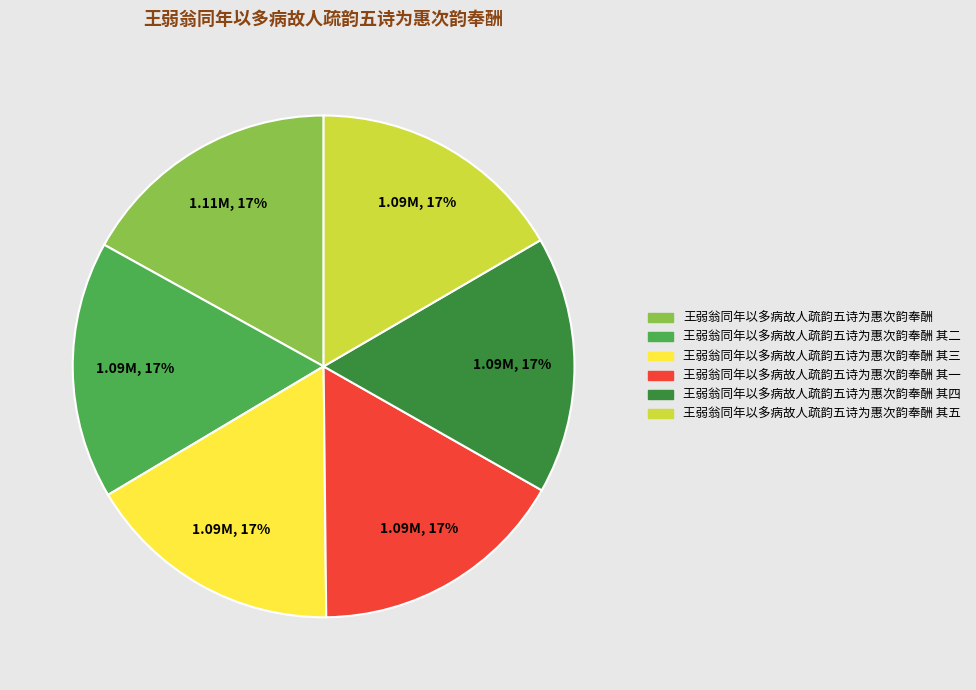

Does any single category account for the majority?

No